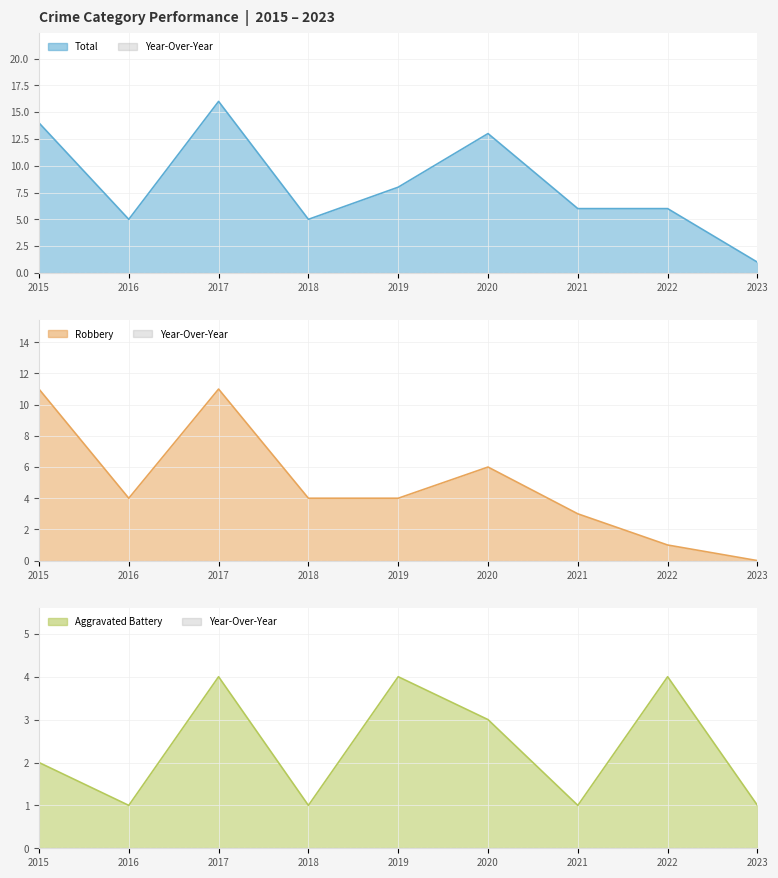

Which series has the largest total across all categories?

Total